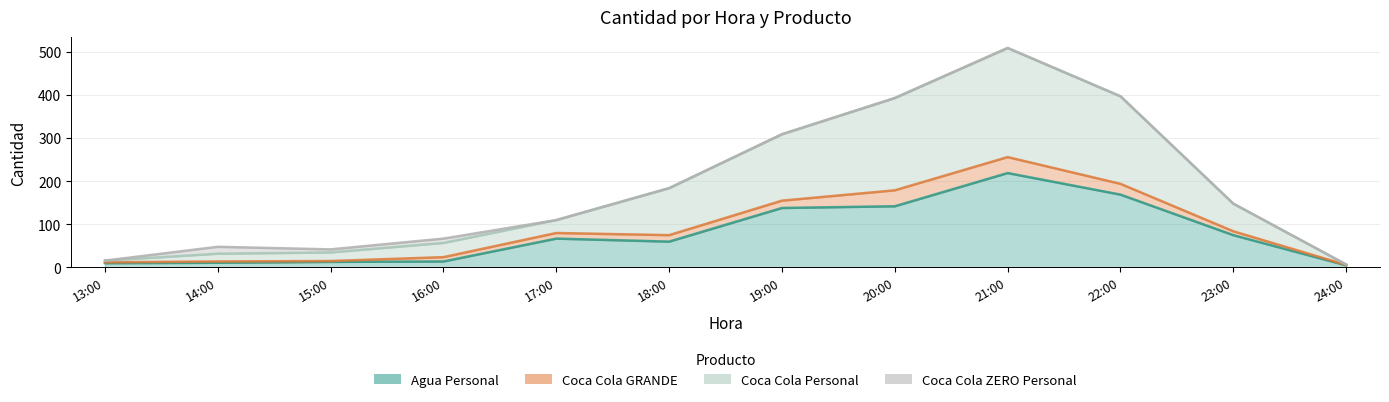

Is the value of Agua Personal at 21:00 greater than the value of Coca Cola Personal at 18:00?

Yes